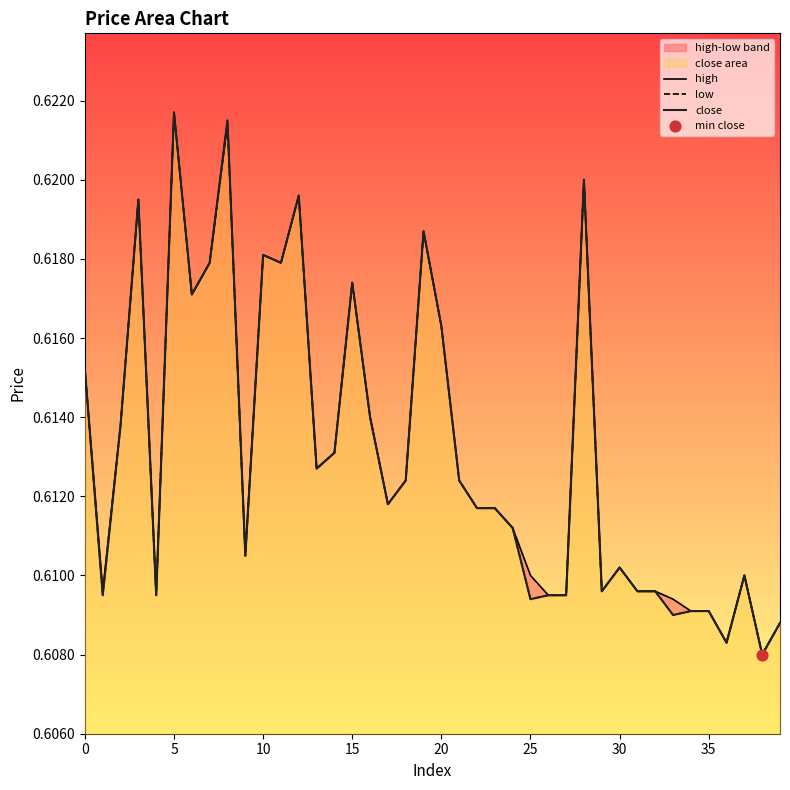

Which series contains the highest Y value?

high